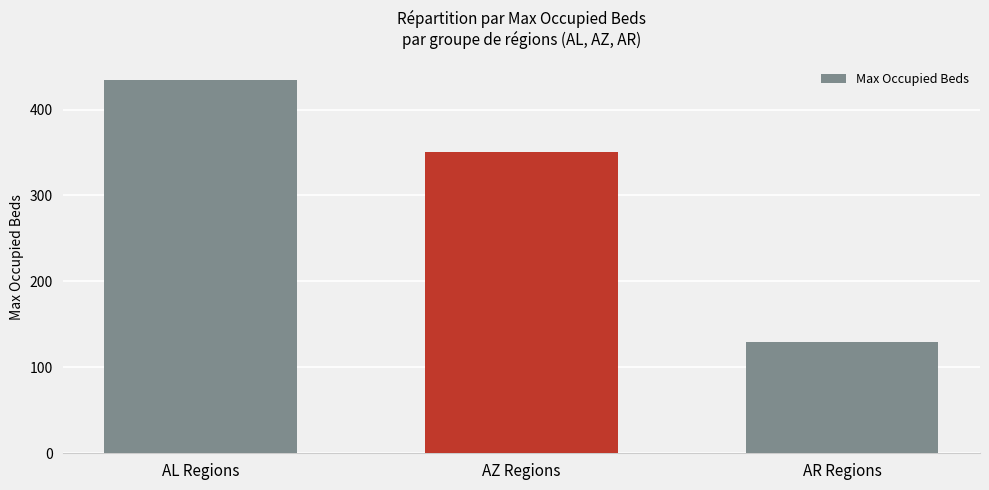

What is the label of the 1st bar from the left?

AL Regions